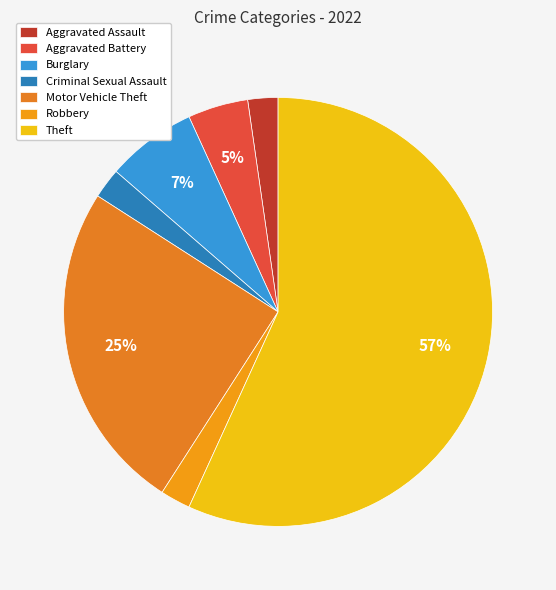

Count the number of slices in the pie.

7